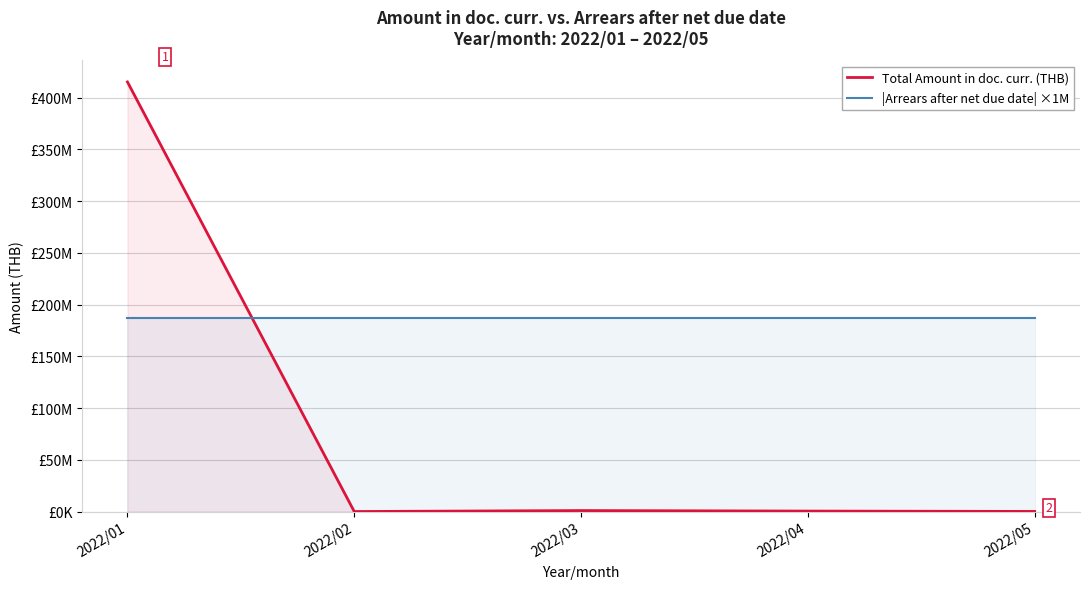

List the labels in order of Total Amount in doc. curr. (THB) value, smallest first.

2022/02, 2022/05, 2022/04, 2022/03, 2022/01